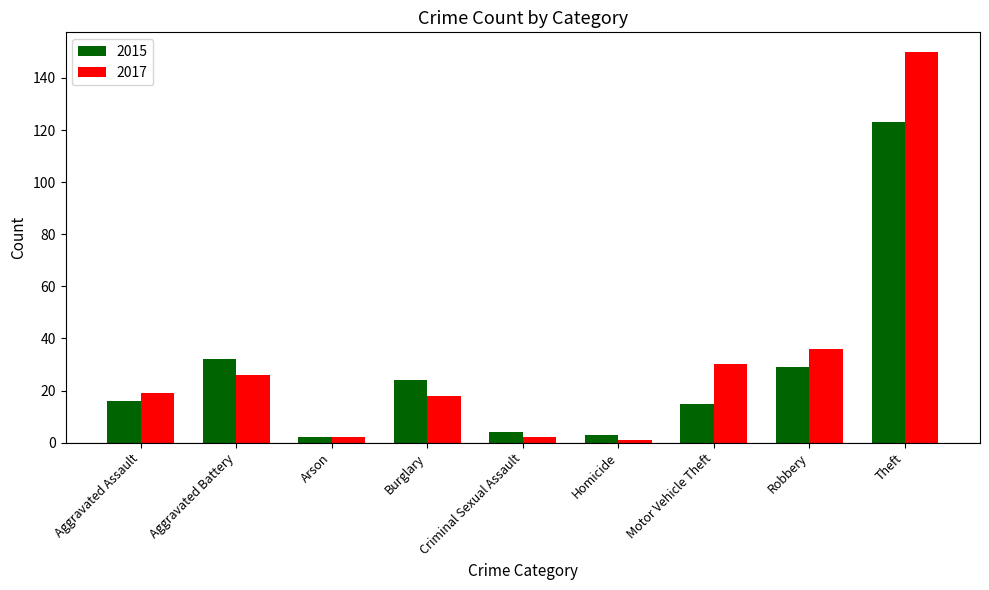

The 2015 series shows 8 at Aggravated Assault. True or false?

False